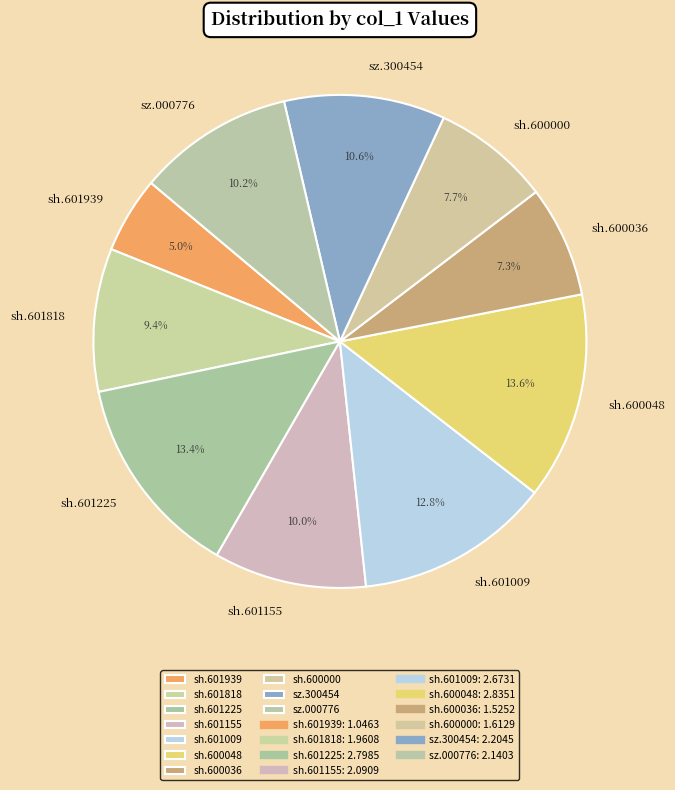

What percentage do sh.601155 and sh.600036 together represent?

17.3%